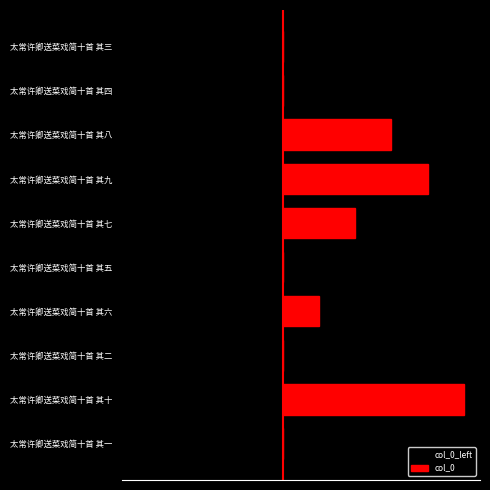

Reading right to left, what are all the values shown in this chart?

col_0_left: -2	-1	0	0	0	0	0	-3	0	-4
col_0: 0	0	3	4	2	0	1	0	5	0